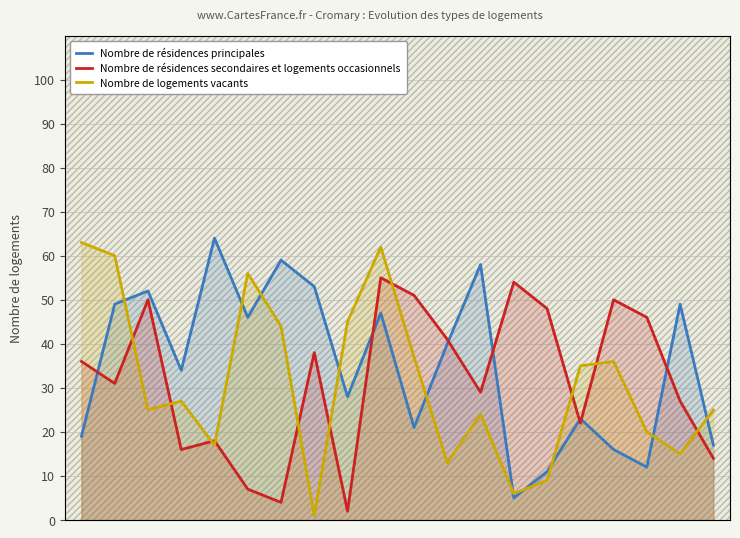

At how many categories does at least one series exceed 36?

17